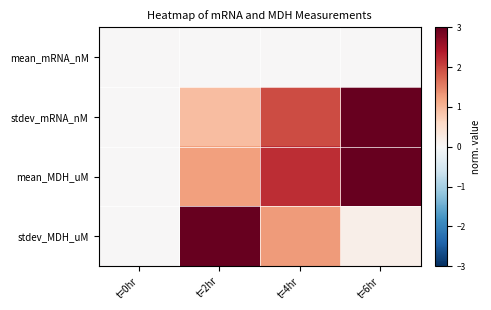

Which category has the highest value across all series?

t=6hr